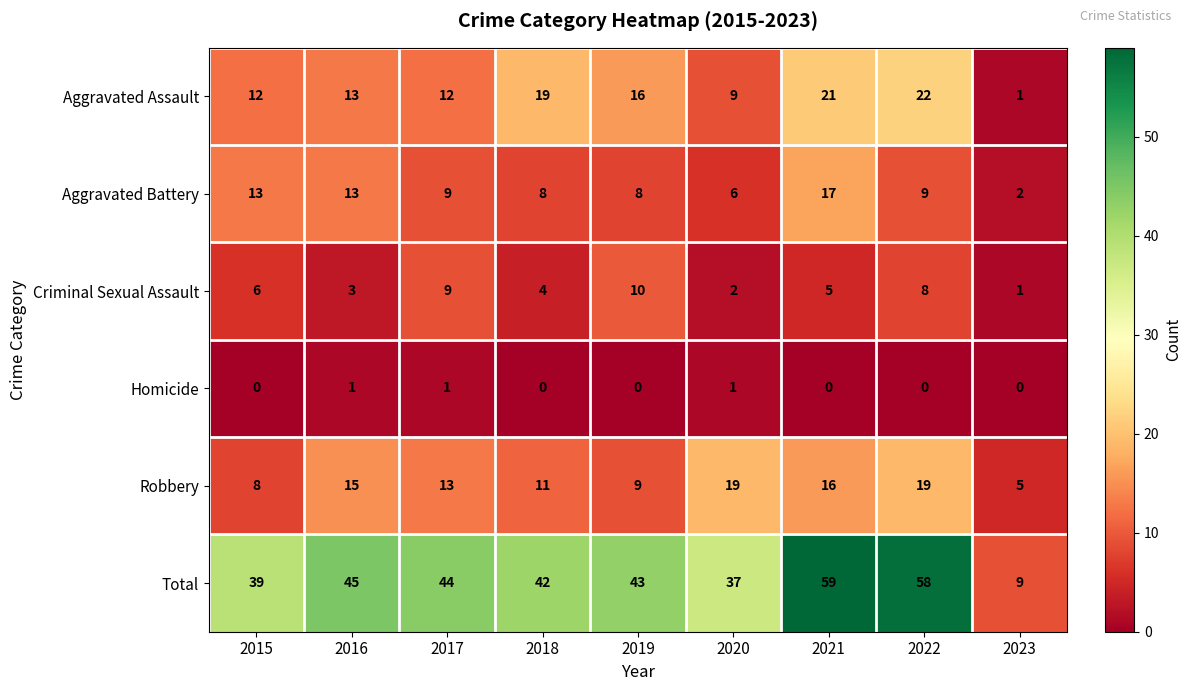

How many distinct data groups are displayed?

6